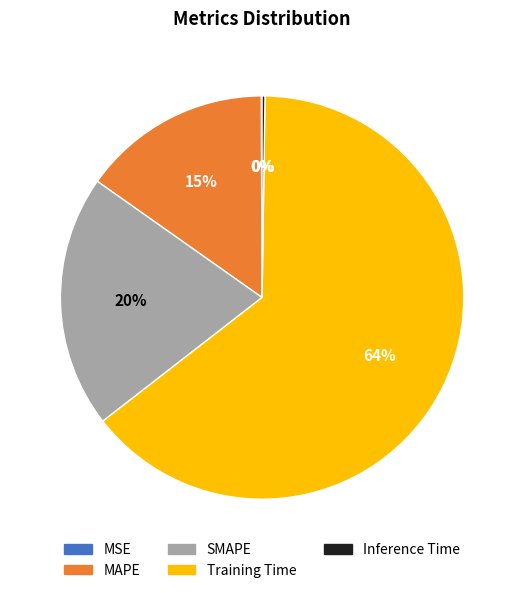

Is it true that Training Time is 59% of the pie?

False